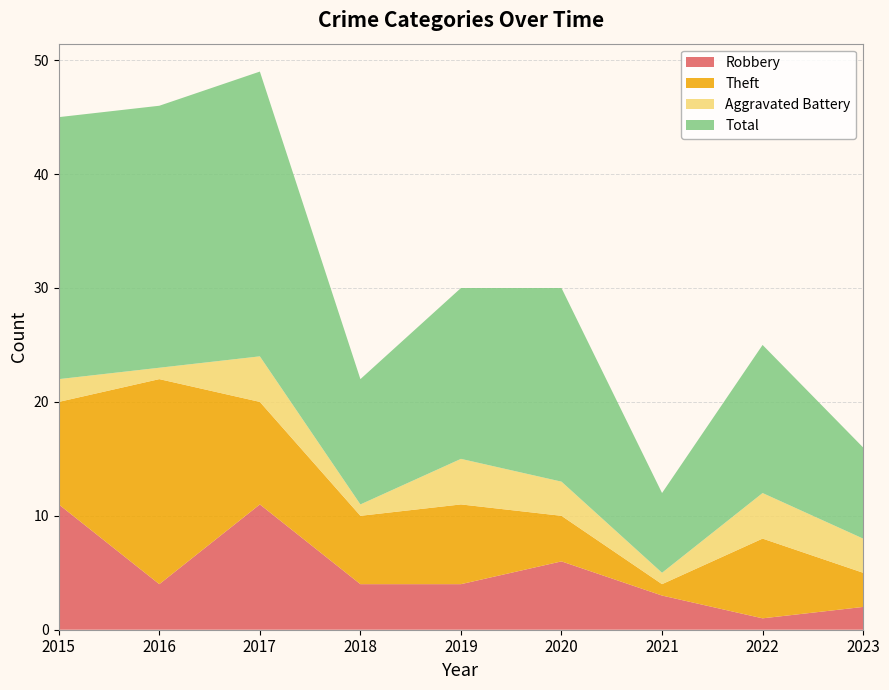

Reading left to right, transcribe all the data shown in this chart.

Robbery: 11	4	11	4	4	6	3	1	2
Theft: 9	18	9	6	7	4	1	7	3
Aggravated Battery: 2	1	4	1	4	3	1	4	3
Total: 23	23	25	11	15	17	7	13	8